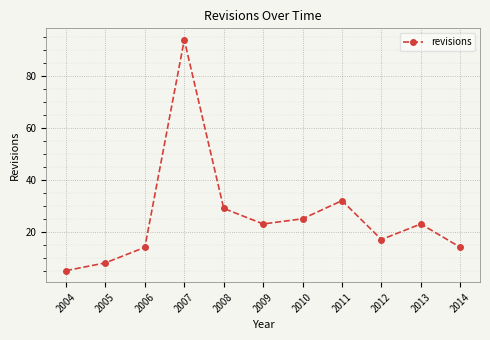

Reading left to right, what are all the values shown in this chart?

5	8	14	94	29	23	25	32	17	23	14